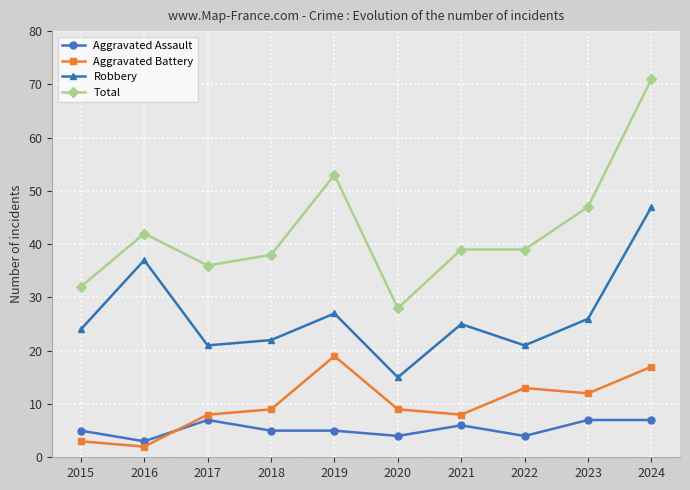

How many values in the Robbery series are below 25?

5